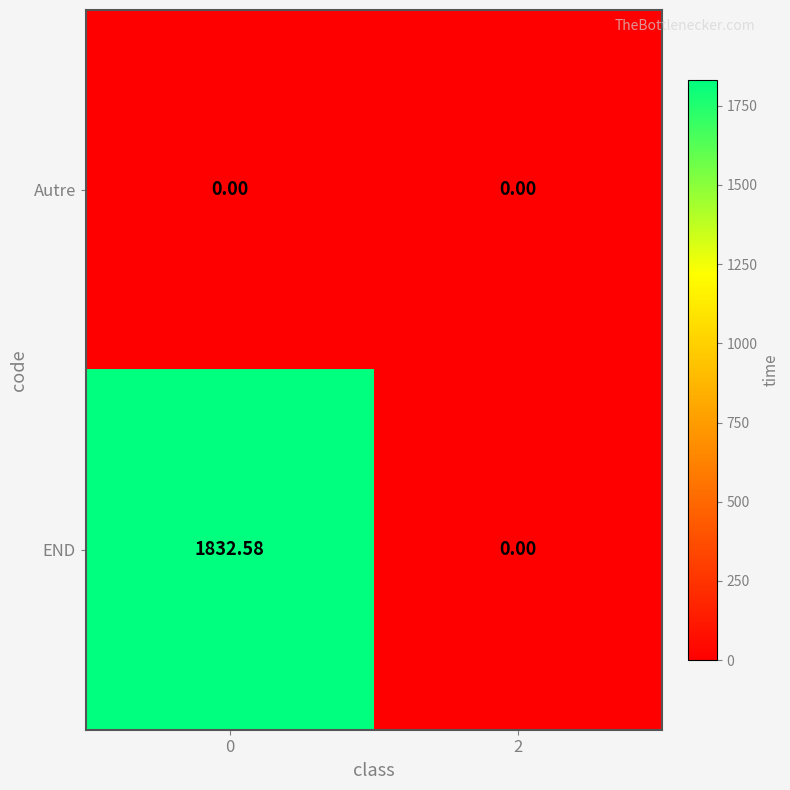

Rank the series by their maximum value, from highest to lowest.

END, Autre